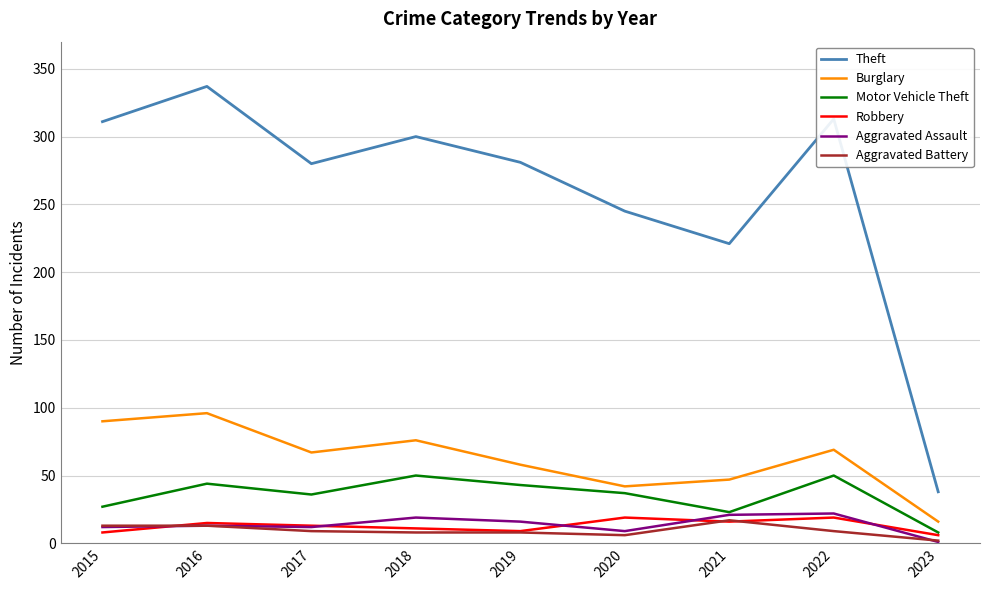

What are all the series names shown in the legend?

Theft, Burglary, Motor Vehicle Theft, Robbery, Aggravated Assault, Aggravated Battery